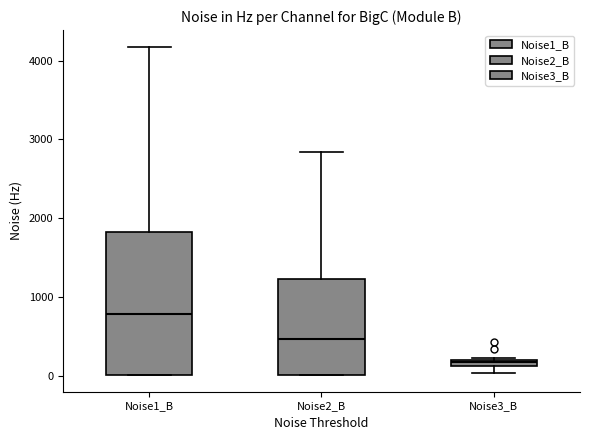

Comparing the boxes themselves (not the whiskers), which one is the tallest?

Noise1_B